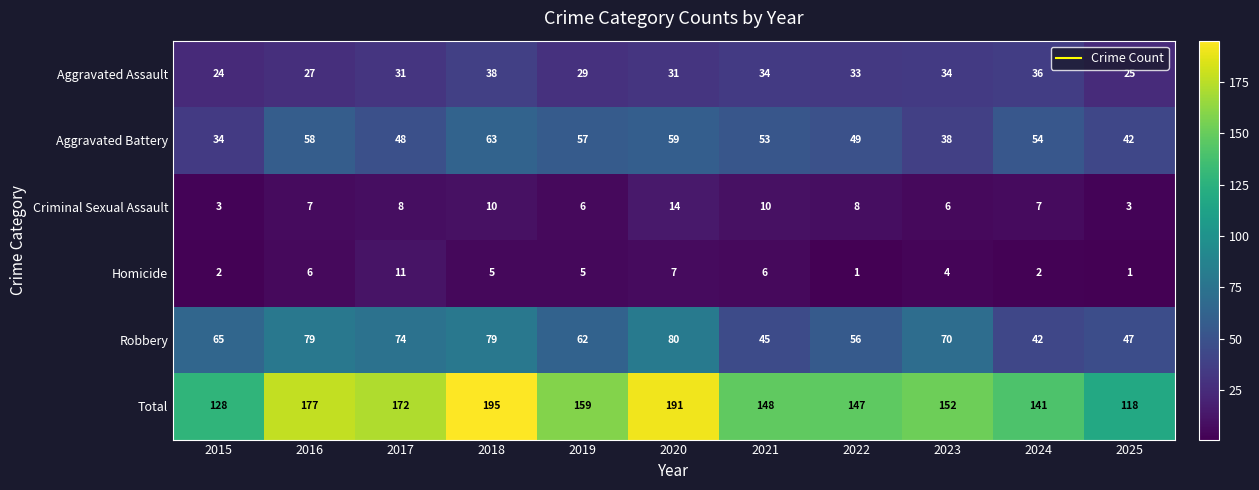

The Aggravated Assault series shows 25 at 2025. True or false?

True